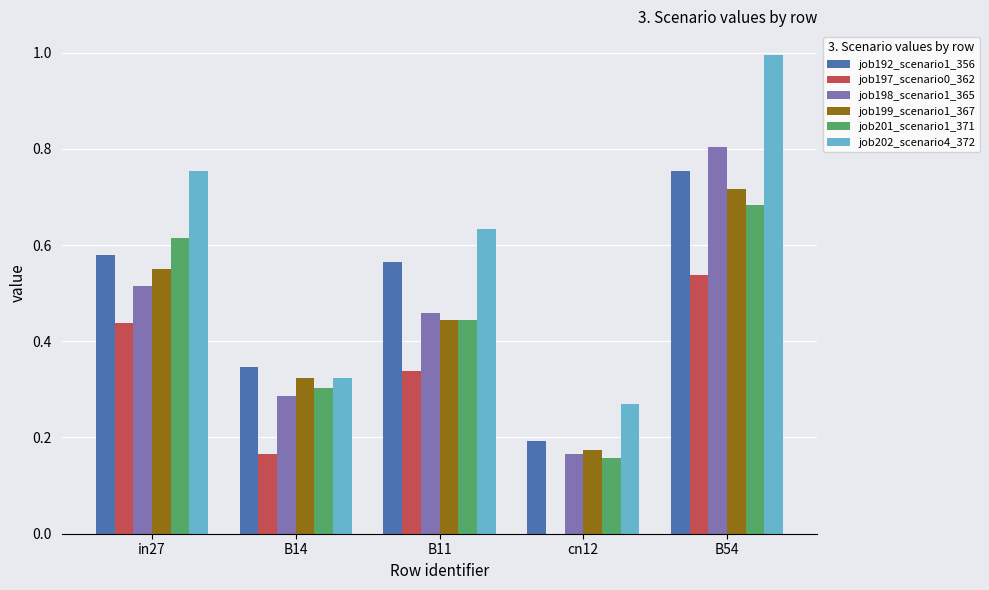

Which category has the highest value in the job201_scenario1_371 series?

B54